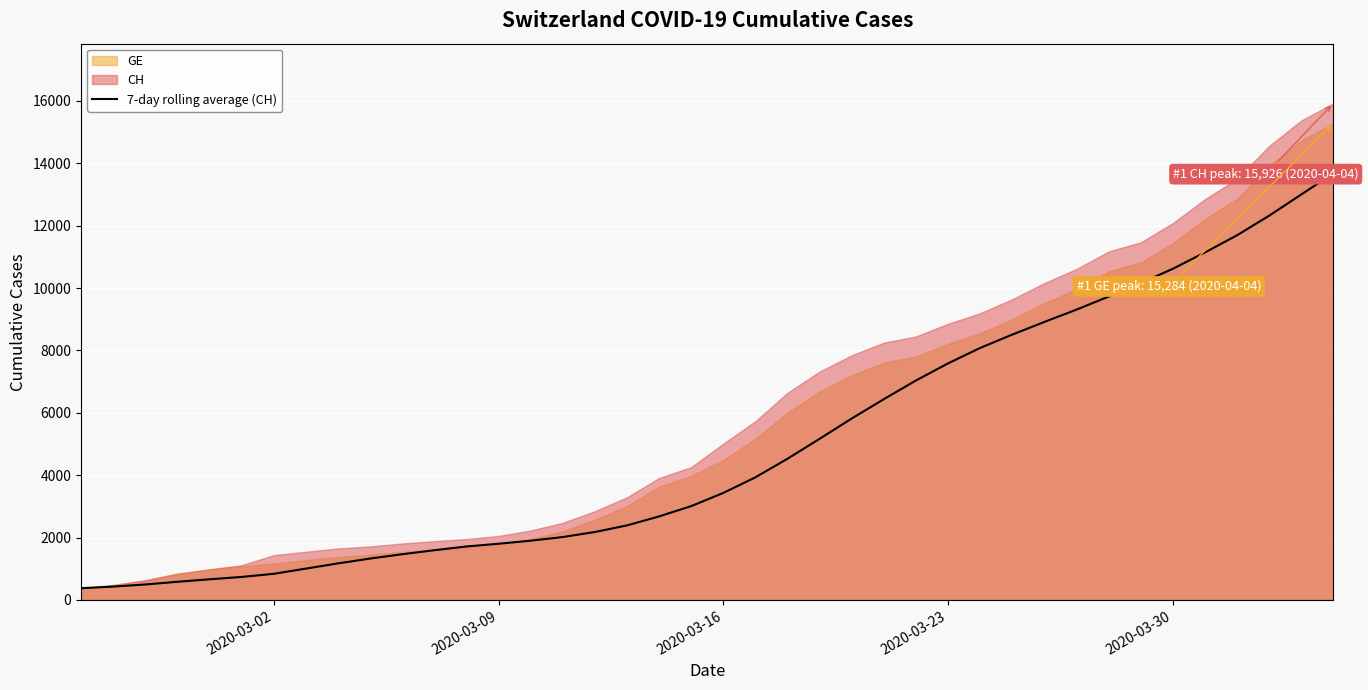

Count the number of categories in the chart.

40